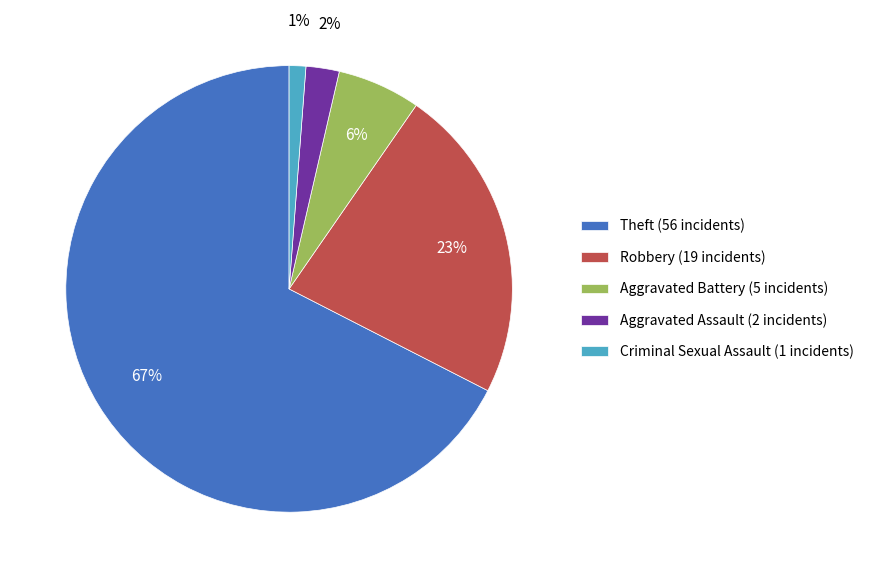

Between Theft (56 incidents) and Aggravated Battery (5 incidents), which is larger?

Theft (56 incidents)